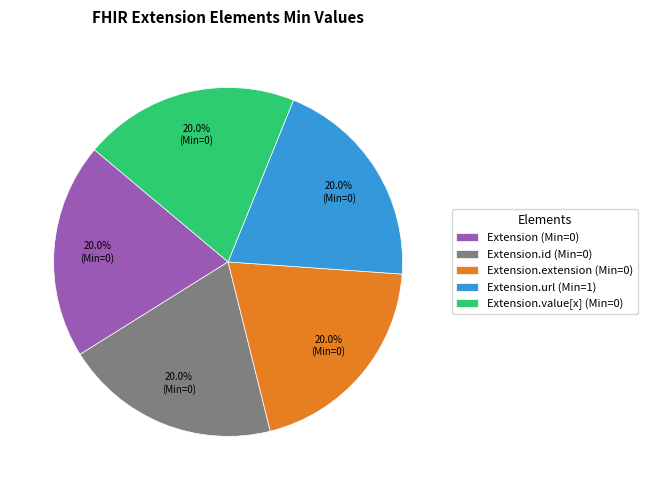

Is there any slice that represents more than half of the pie?

No